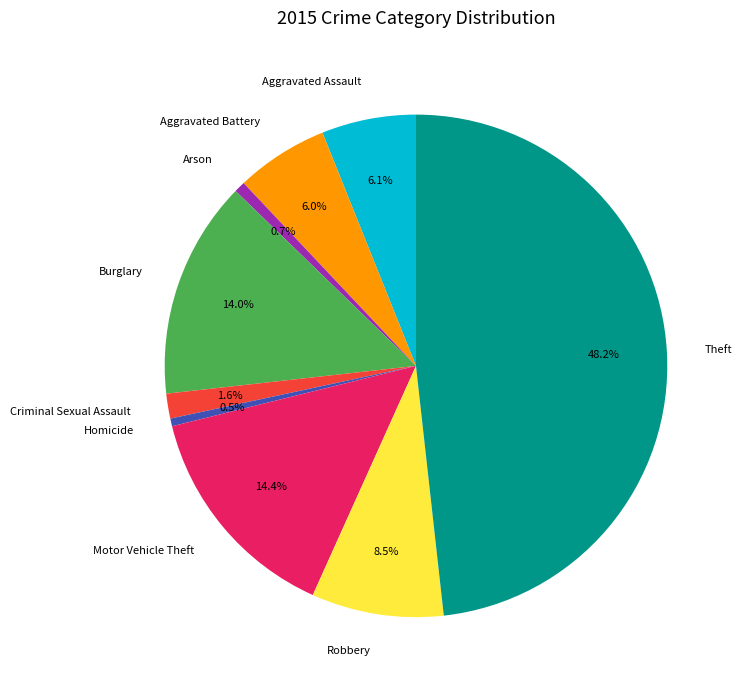

To the nearest percent, what percentage of the pie is Burglary?

14%